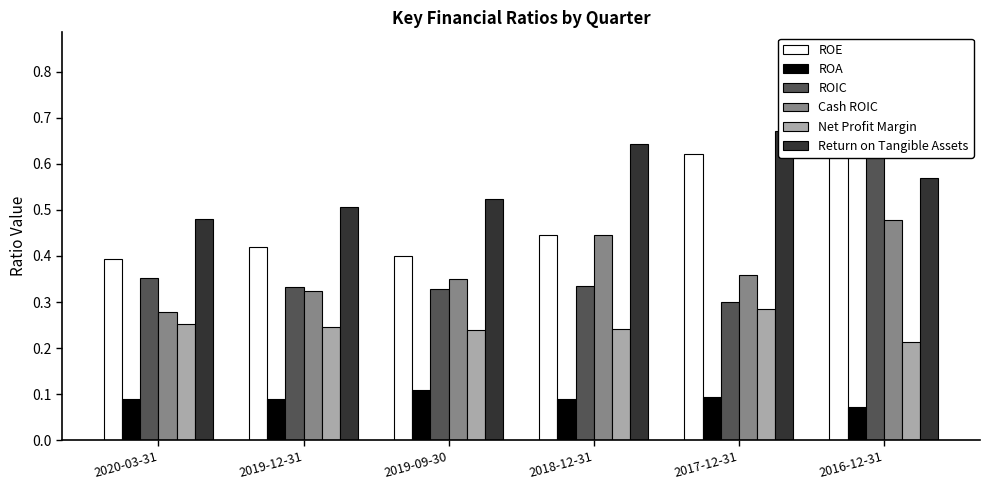

What is the greatest value displayed?

0.7